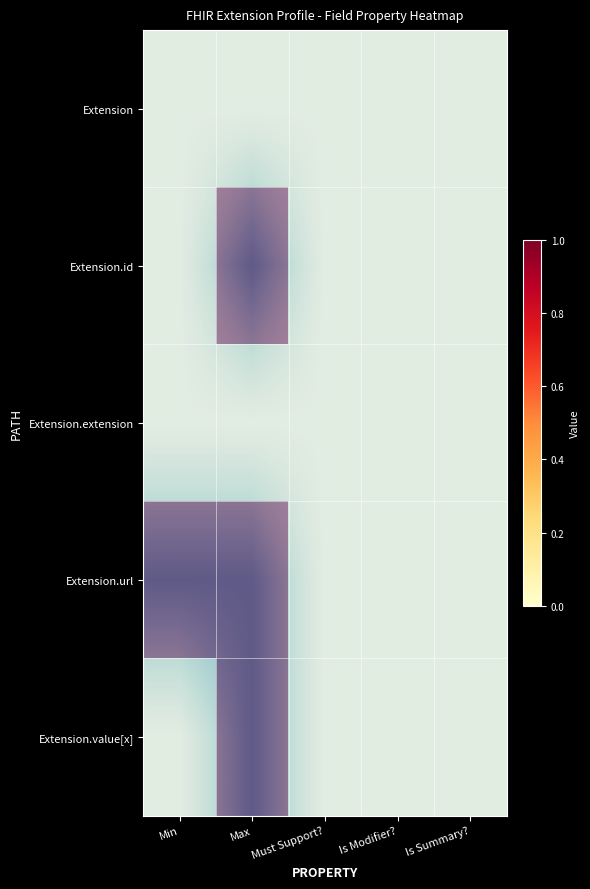

The Extension.value[x] series shows -1 at Is Summary?. True or false?

False